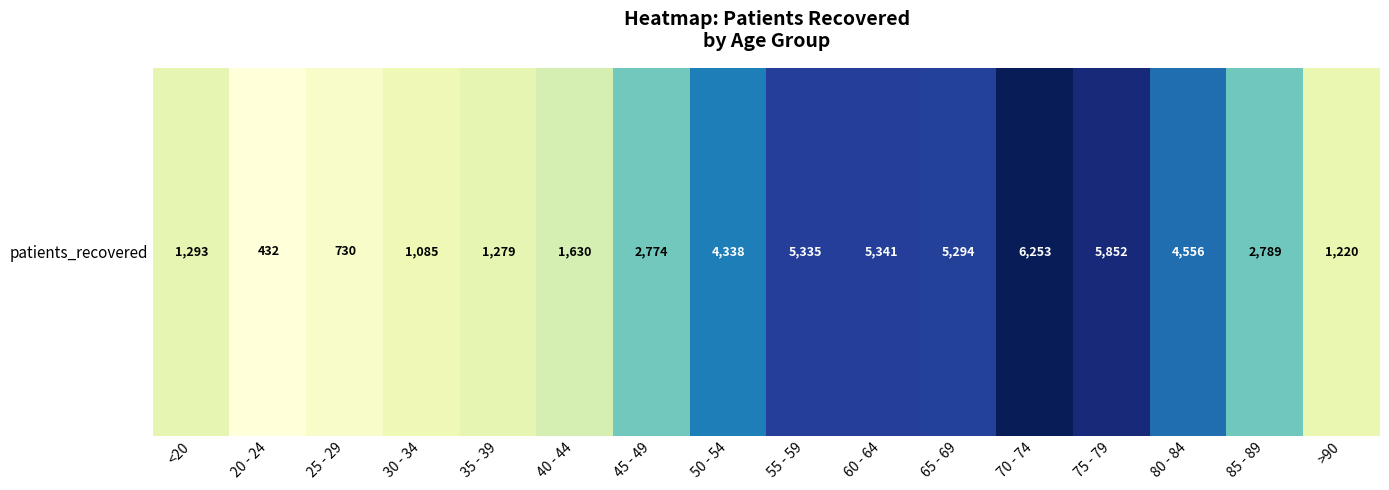

What is the change in value from 30 - 34 to 40 - 44?

+545